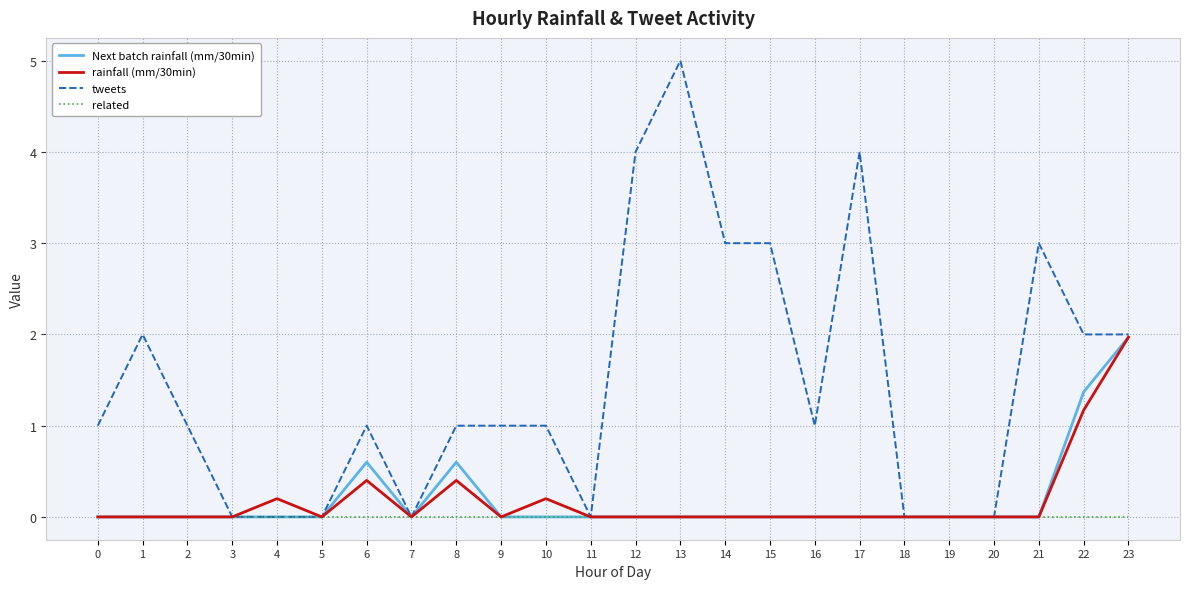

Between 6 and 10, which series saw the biggest shift?

Next batch rainfall (mm/30min)